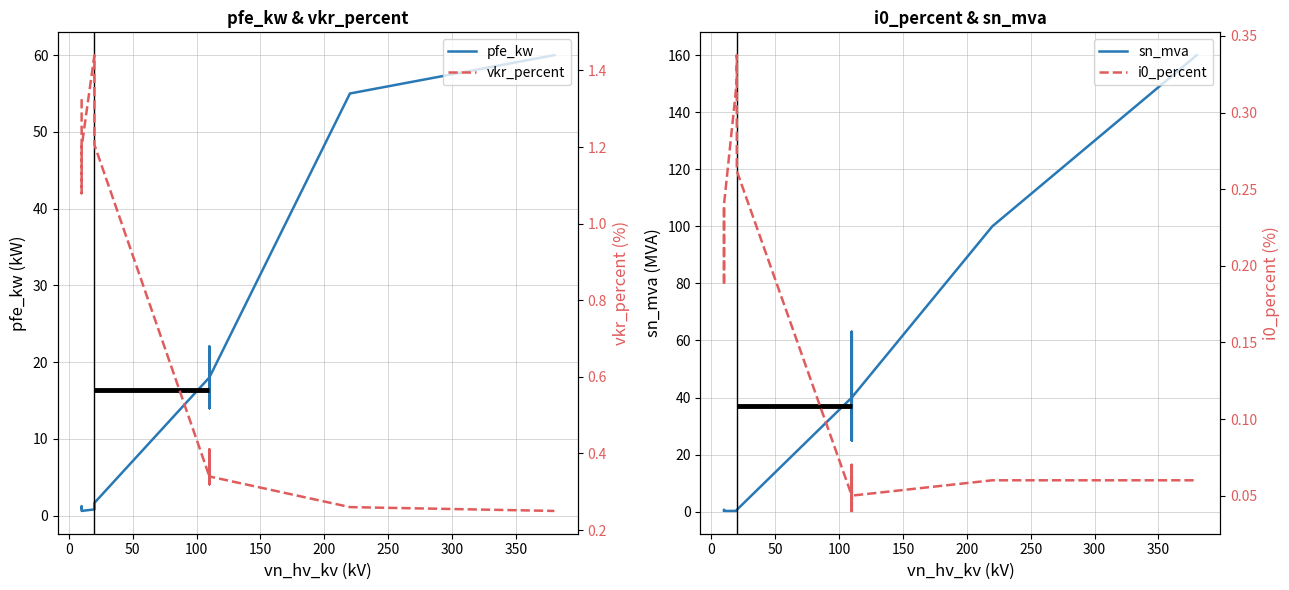

In vkr_percent, how many points are lower than both neighbors (excluding endpoints)?

3